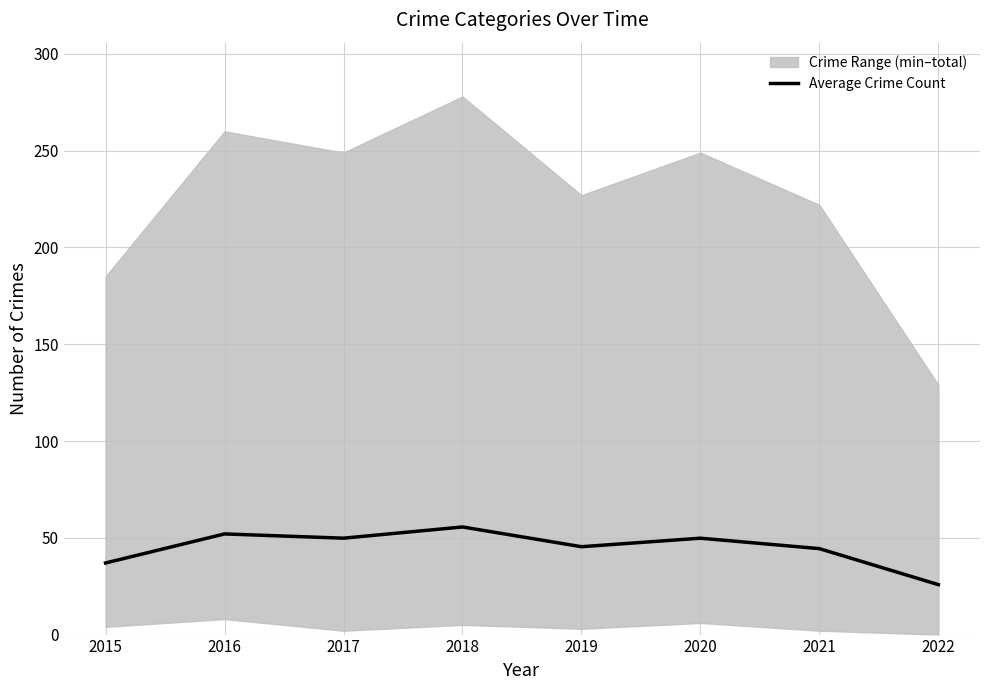

The chart shows a value of 45.4 at 2019. True or false?

True